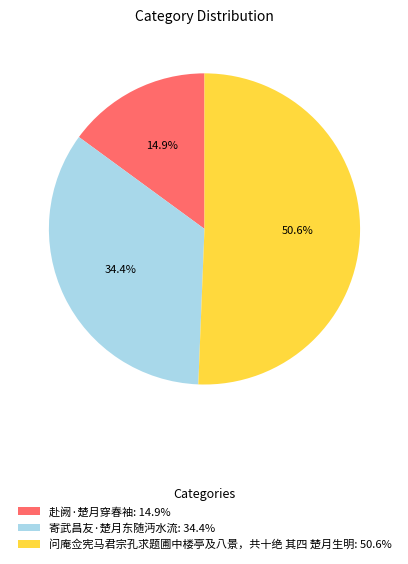

How many segments does this pie chart have?

3